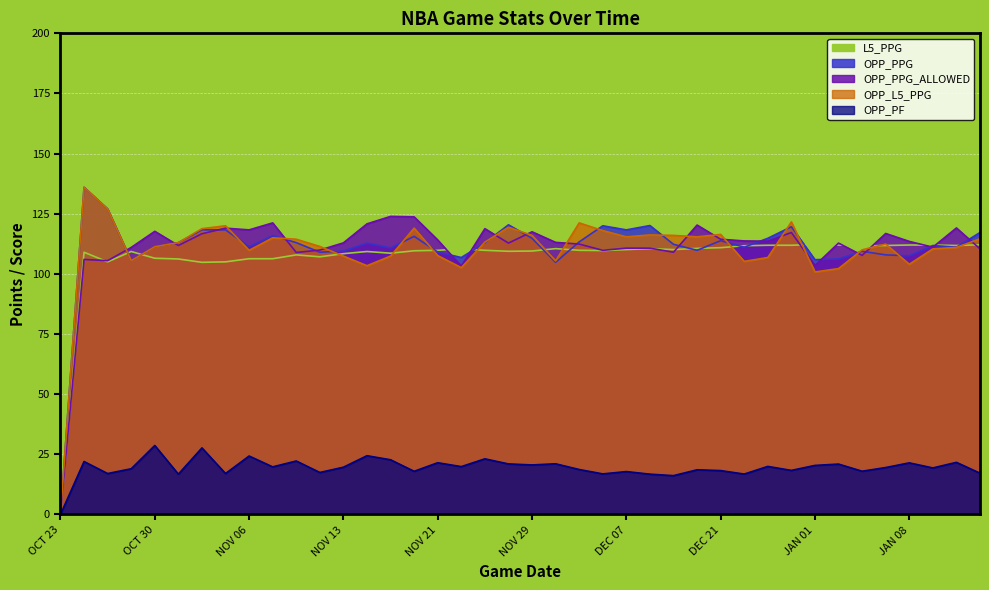

What is the difference between the highest and lowest values at OCT 30?

89.0